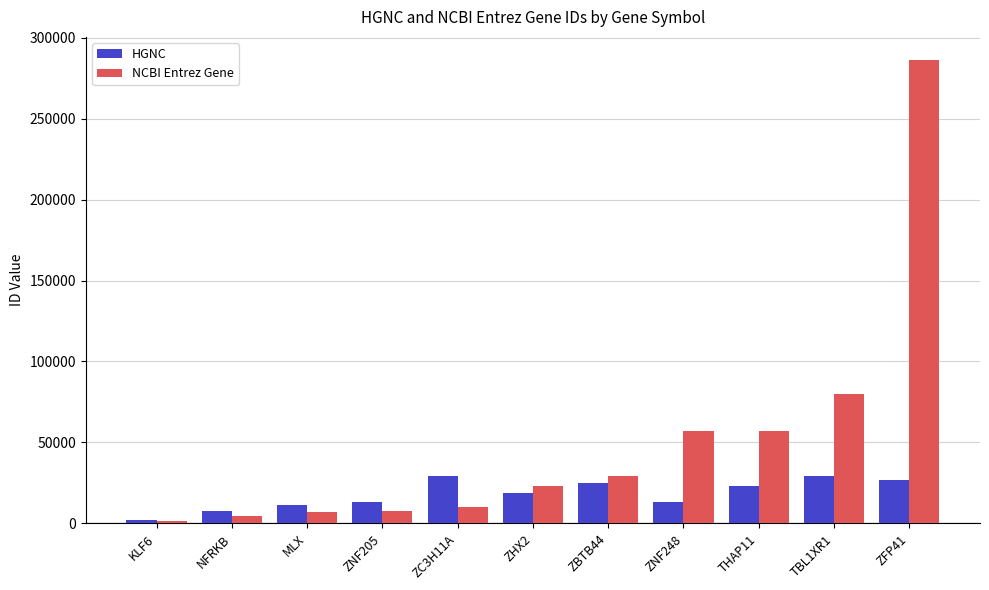

At which label is NCBI Entrez Gene closest to 143722?

TBL1XR1